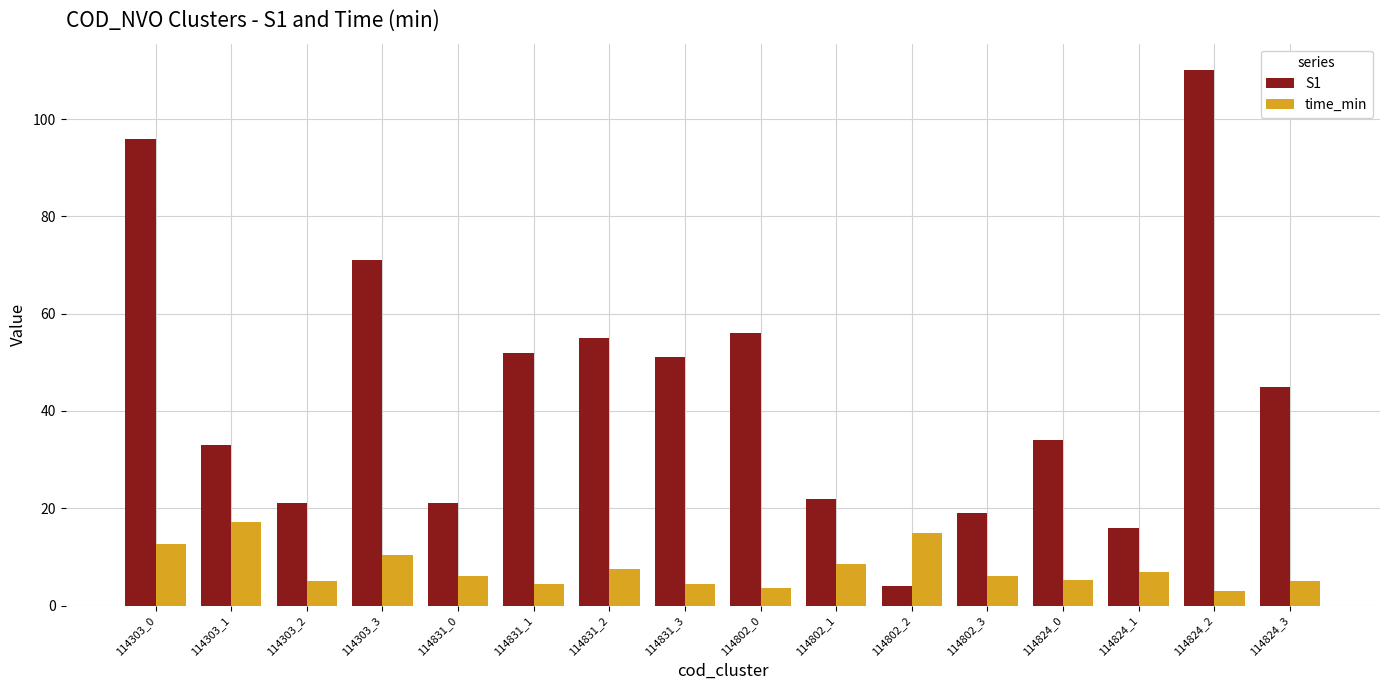

At which label does S1 first exceed 45?

114303_0